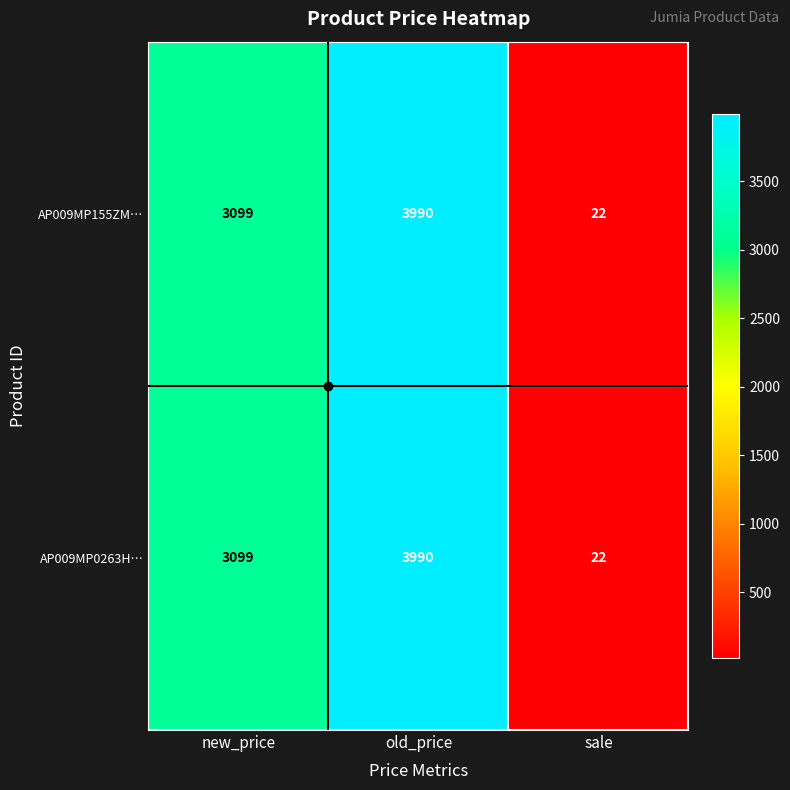

Where is AP009MP0263H… nearest to the value 2006?

new_price